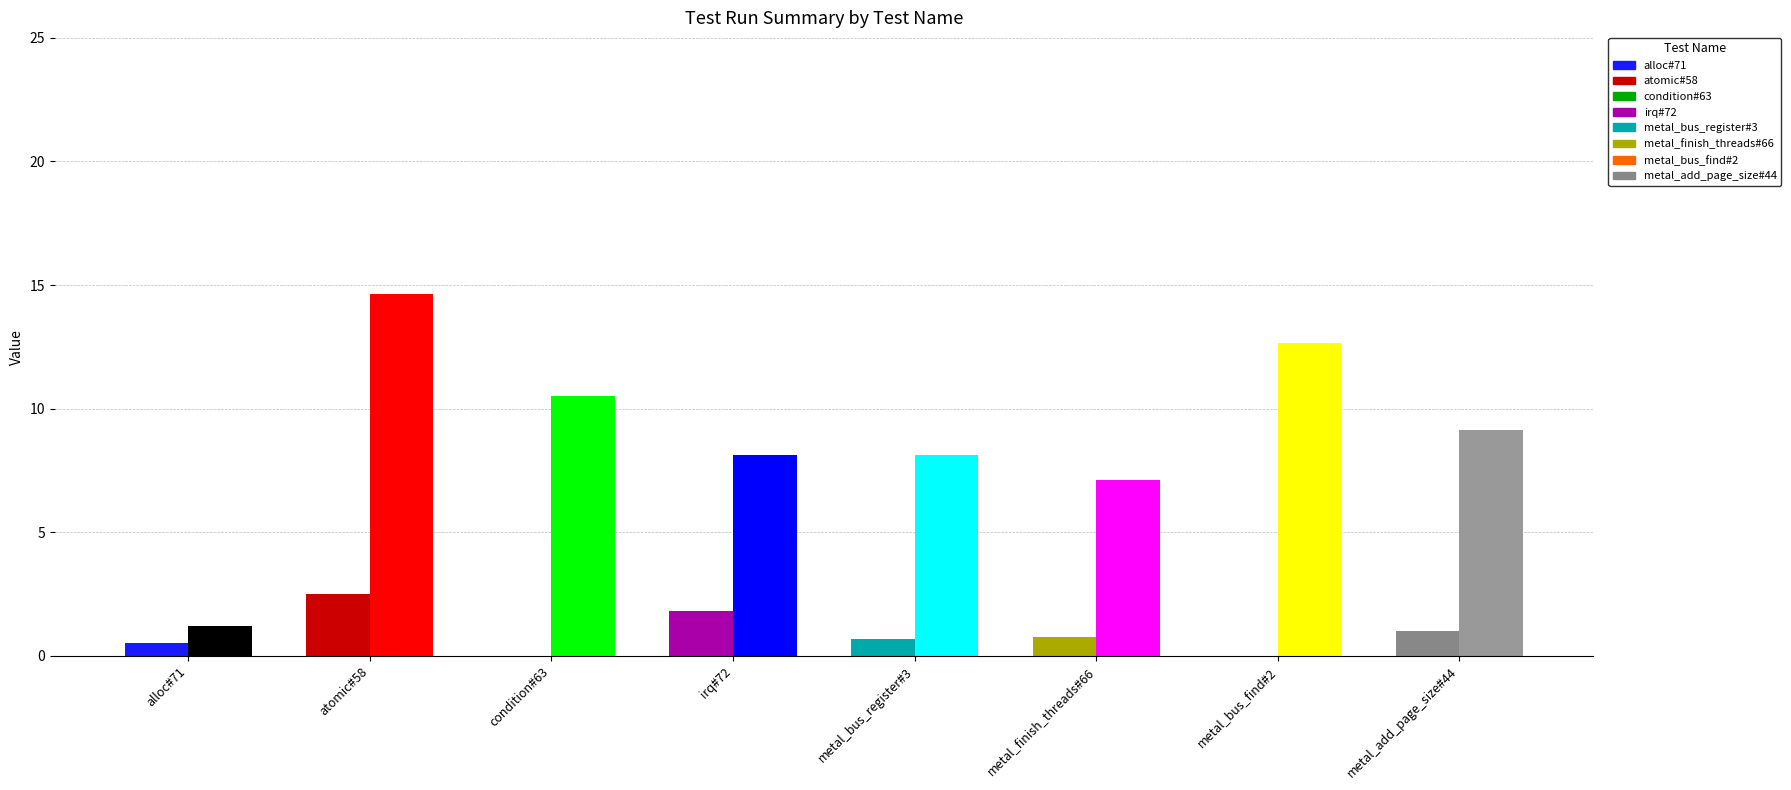

What is the maximum value shown in the chart?

14.7